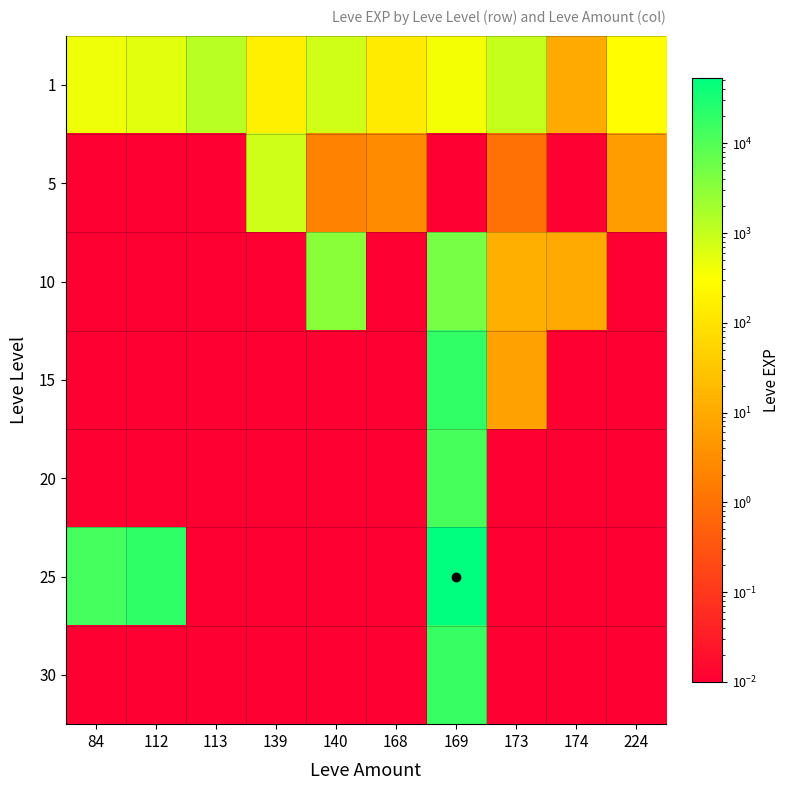

How many series are shown in this chart?

7